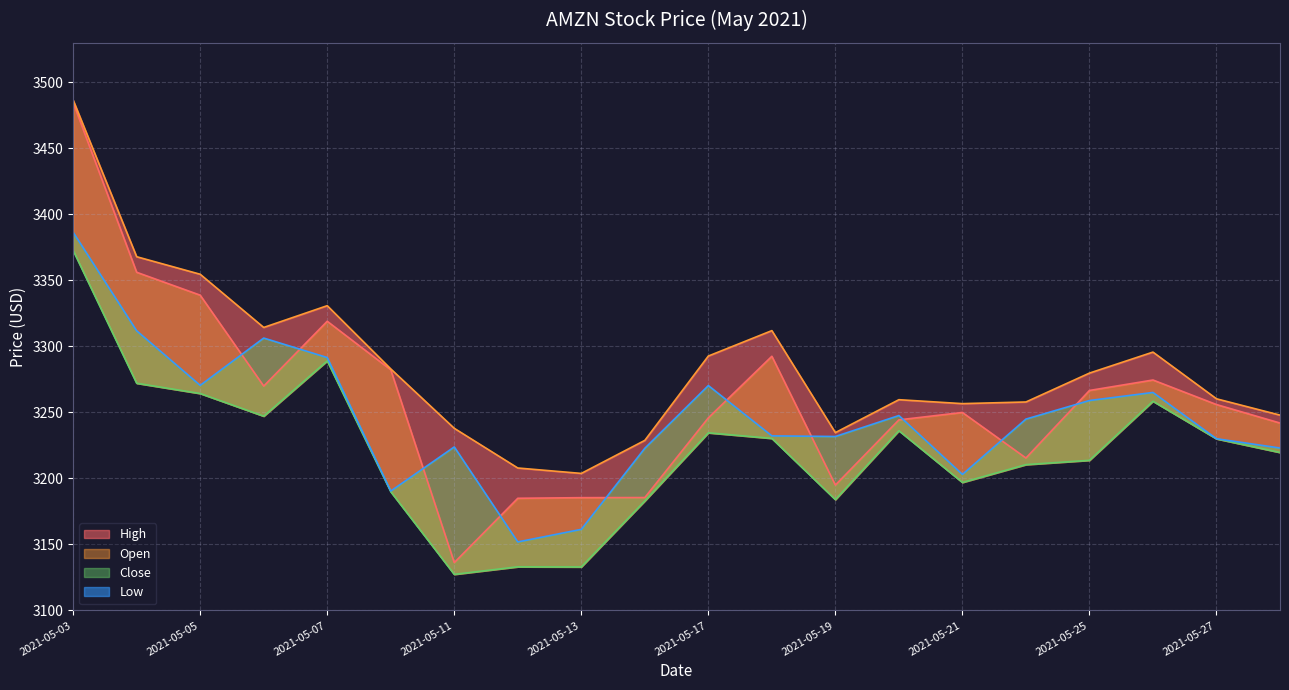

Reading right to left, transcribe all the data shown in this chart.

Open: 2021-05-28=3242.0	2021-05-27=3256.0	2021-05-26=3274.6	2021-05-25=3266.7	2021-05-24=3215.5	2021-05-21=3250.0	2021-05-20=3244.4	2021-05-19=3195.0	2021-05-18=3292.6	2021-05-17=3245.9	2021-05-14=3185.6	2021-05-13=3185.5	2021-05-12=3185.0	2021-05-11=3136.3	2021-05-10=3282.3	2021-05-07=3319.1	2021-05-06=3270.0	2021-05-05=3338.9	2021-05-04=3356.2	2021-05-03=3484.7
High: 2021-05-28=3248.0	2021-05-27=3260.4	2021-05-26=3295.7	2021-05-25=3279.8	2021-05-24=3257.9	2021-05-21=3256.7	2021-05-20=3259.7	2021-05-19=3234.8	2021-05-18=3312.0	2021-05-17=3292.8	2021-05-14=3228.9	2021-05-13=3203.8	2021-05-12=3207.9	2021-05-11=3238.0	2021-05-10=3283.0	2021-05-07=3330.9	2021-05-06=3314.4	2021-05-05=3354.7	2021-05-04=3368.0	2021-05-03=3486.6
Low: 2021-05-28=3219.7	2021-05-27=3230.0	2021-05-26=3258.5	2021-05-25=3213.8	2021-05-24=3210.5	2021-05-21=3197.0	2021-05-20=3236.2	2021-05-19=3184.0	2021-05-18=3230.4	2021-05-17=3234.6	2021-05-14=3183.0	2021-05-13=3133.0	2021-05-12=3133.1	2021-05-11=3127.4	2021-05-10=3190.0	2021-05-07=3289.1	2021-05-06=3247.2	2021-05-05=3264.4	2021-05-04=3272.1	2021-05-03=3372.7
Close: 2021-05-28=3223.1	2021-05-27=3230.1	2021-05-26=3265.2	2021-05-25=3259.1	2021-05-24=3245.0	2021-05-21=3203.1	2021-05-20=3247.7	2021-05-19=3231.8	2021-05-18=3232.3	2021-05-17=3270.4	2021-05-14=3222.9	2021-05-13=3161.5	2021-05-12=3151.9	2021-05-11=3223.9	2021-05-10=3190.5	2021-05-07=3291.6	2021-05-06=3306.4	2021-05-05=3270.5	2021-05-04=3311.9	2021-05-03=3386.5